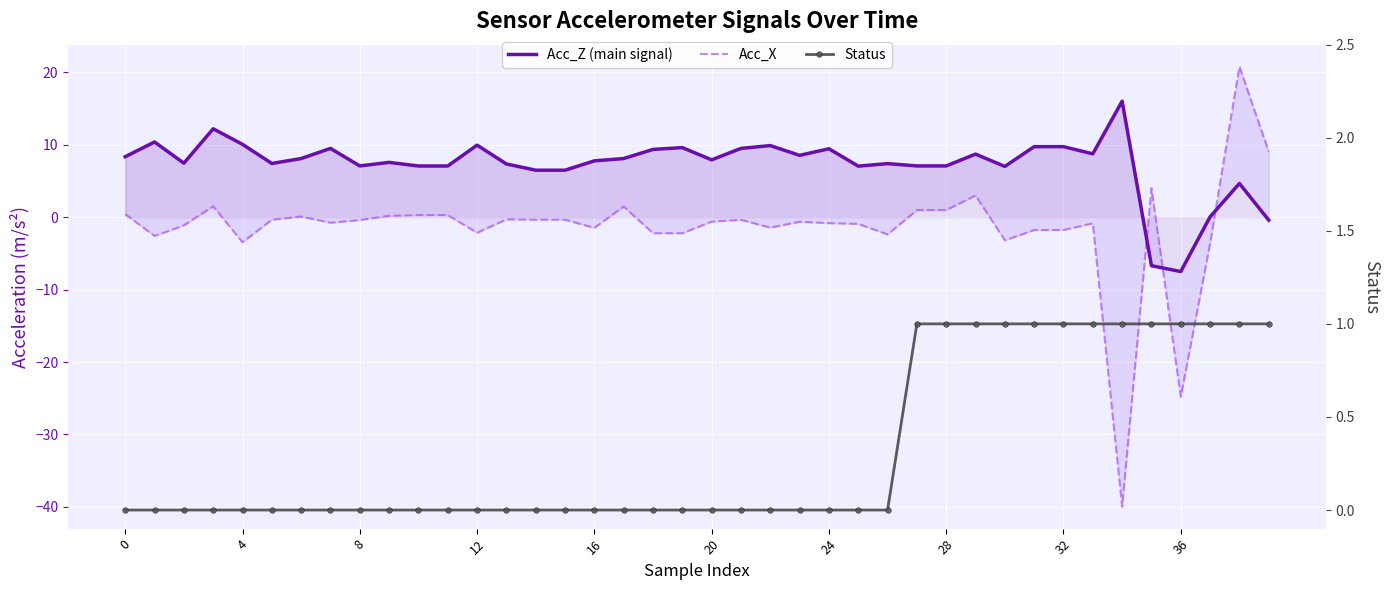

How many lines are shown in the chart?

3